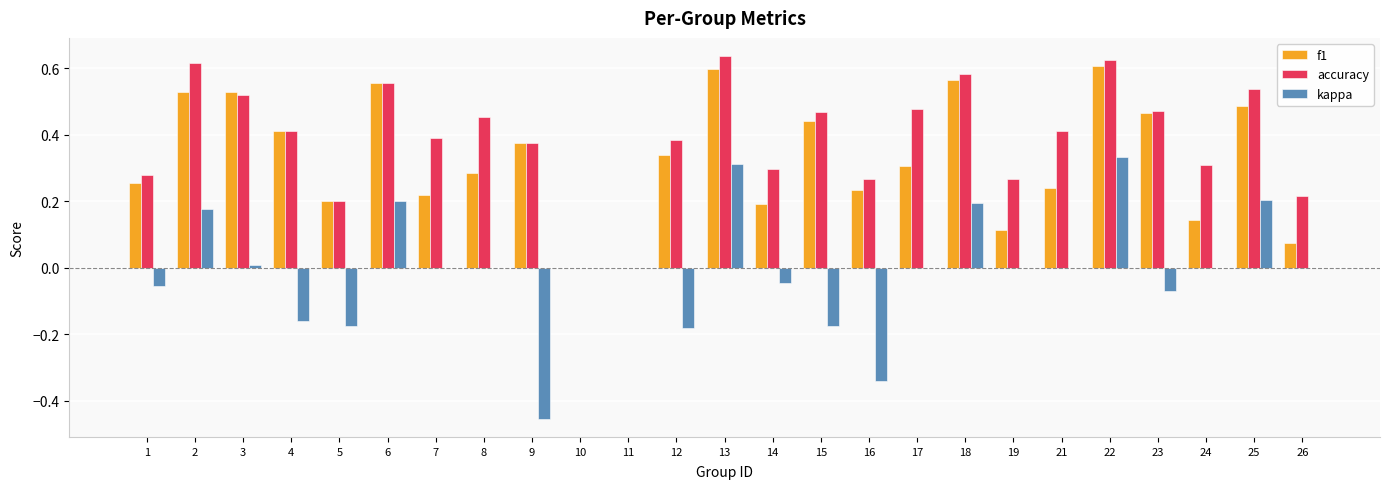

Between 14 and 16, which series saw the biggest shift?

kappa